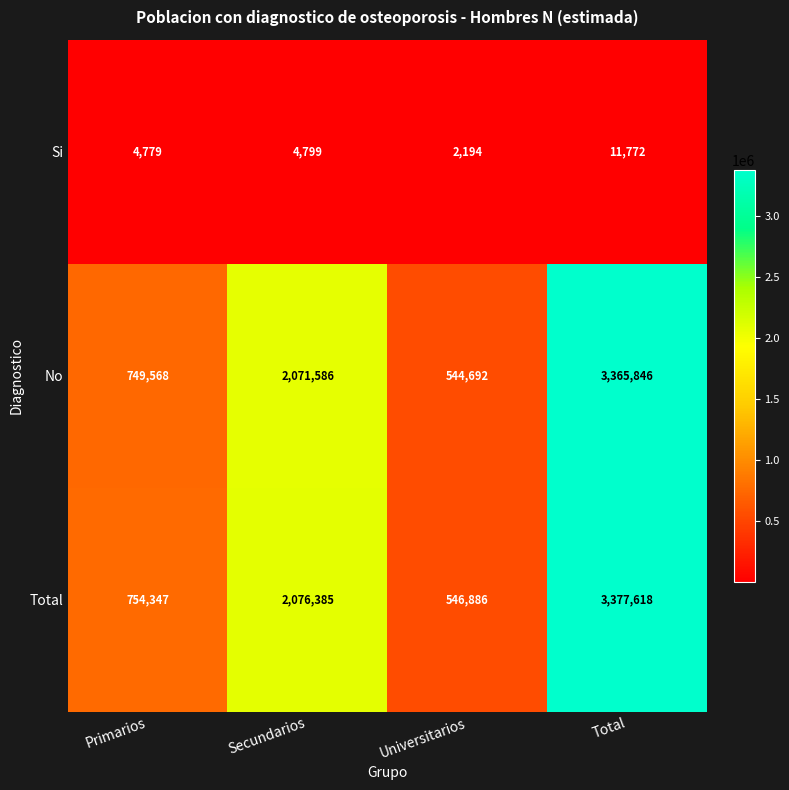

At Primarios, list the series in order from largest to smallest.

Total, No, Si